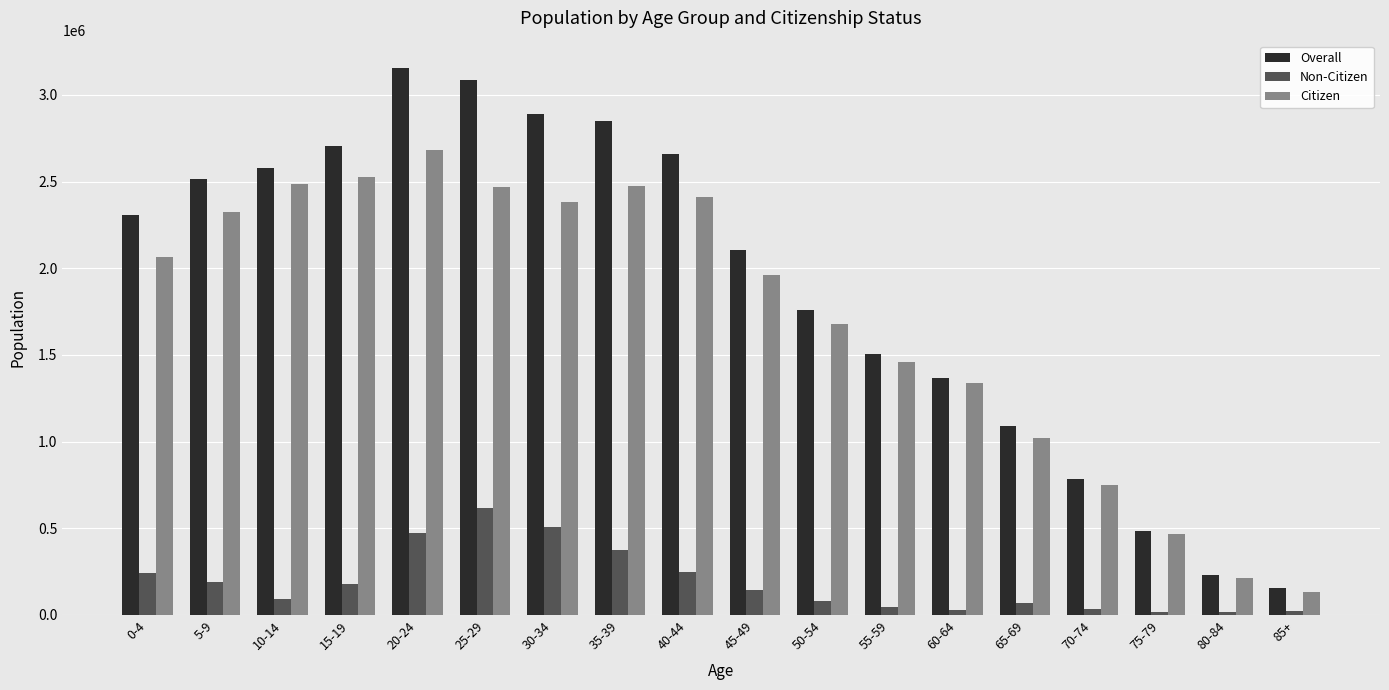

Rank the categories by Overall value from highest to lowest.

20-24, 25-29, 30-34, 35-39, 15-19, 40-44, 10-14, 5-9, 0-4, 45-49, 50-54, 55-59, 60-64, 65-69, 70-74, 75-79, 80-84, 85+